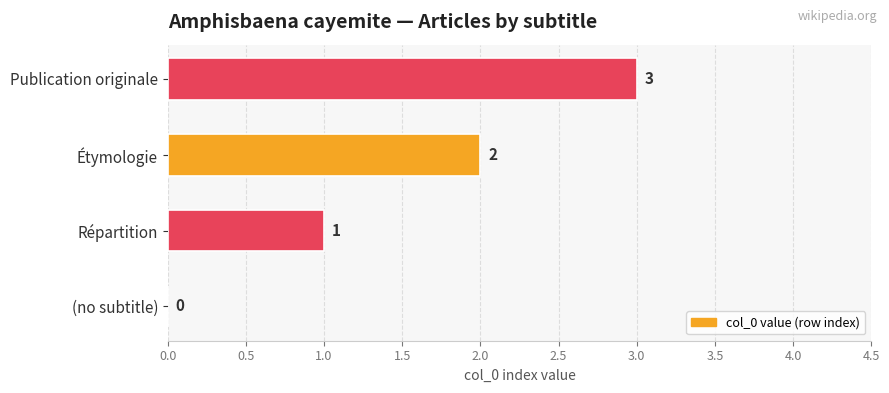

What is the sum of all values?

6